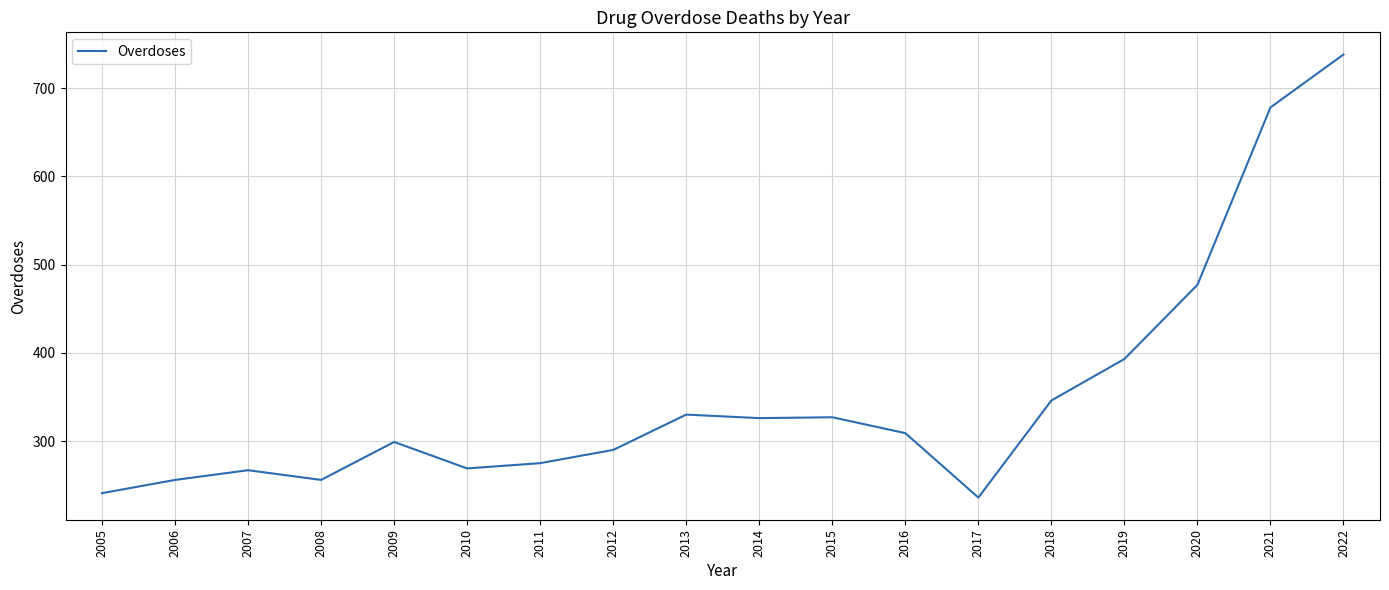

Does the chart have visible grid lines?

Yes